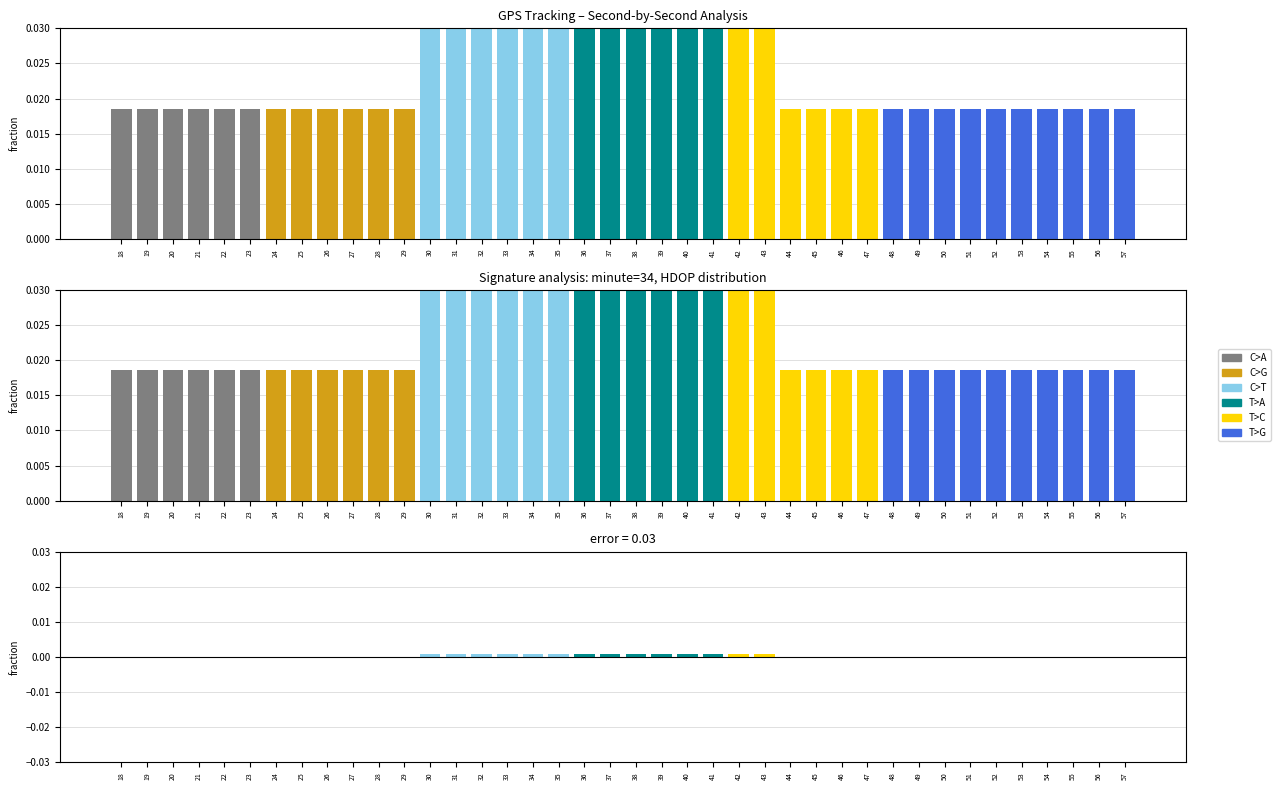

Where is C>A nearest to the value 0?

18